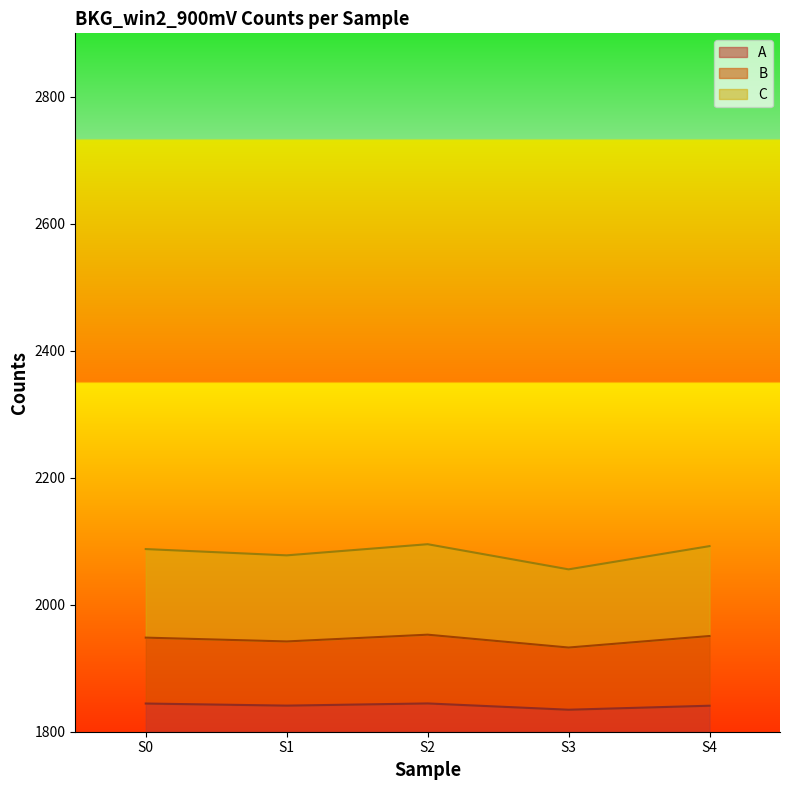

What is the total value across all series at S1?

277.8